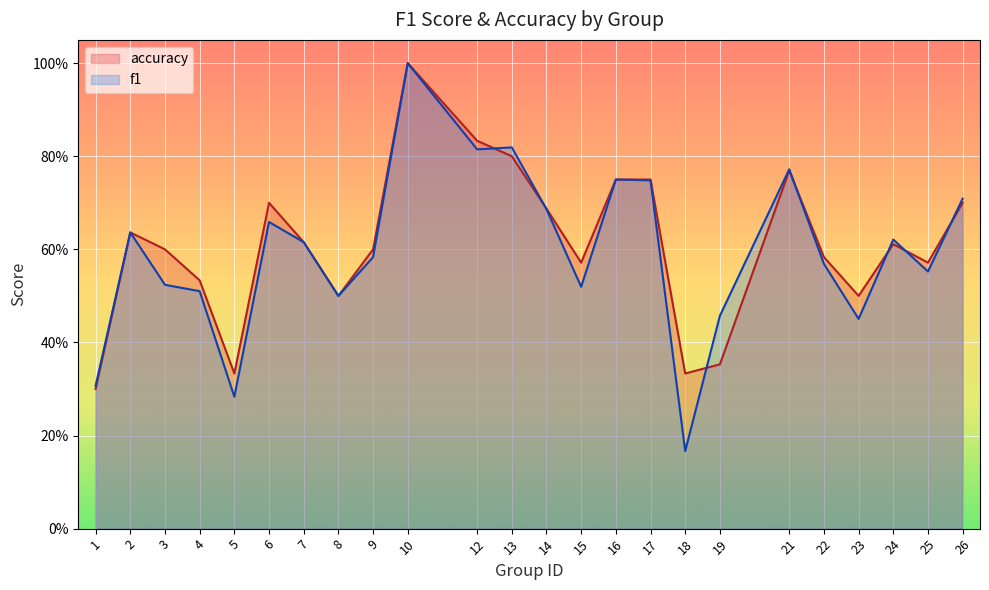

At which category is the sum across all series the highest?

10